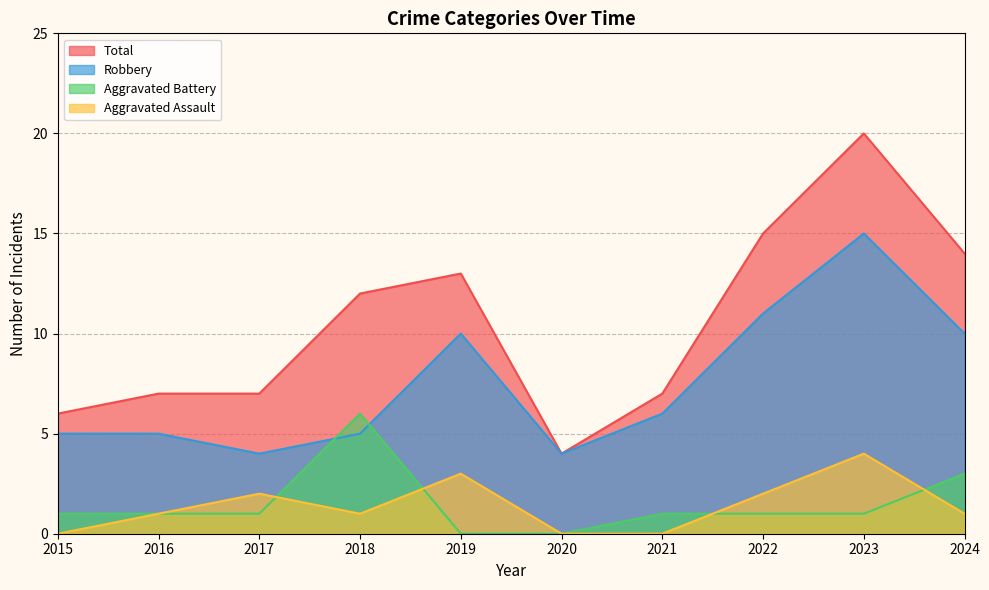

Reading left to right, list all the values displayed in this chart.

Aggravated Assault: 2015=0	2016=1	2017=2	2018=1	2019=3	2020=0	2021=0	2022=2	2023=4	2024=1
Aggravated Battery: 2015=1	2016=1	2017=1	2018=6	2019=0	2020=0	2021=1	2022=1	2023=1	2024=3
Robbery: 2015=5	2016=5	2017=4	2018=5	2019=10	2020=4	2021=6	2022=11	2023=15	2024=10
Total: 2015=6	2016=7	2017=7	2018=12	2019=13	2020=4	2021=7	2022=15	2023=20	2024=14